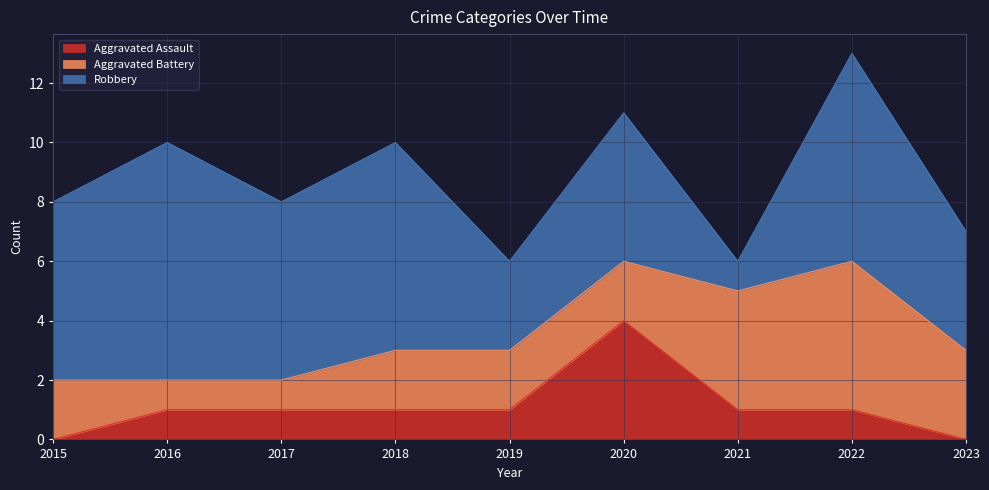

Which category has the highest value in the Robbery series?

2016